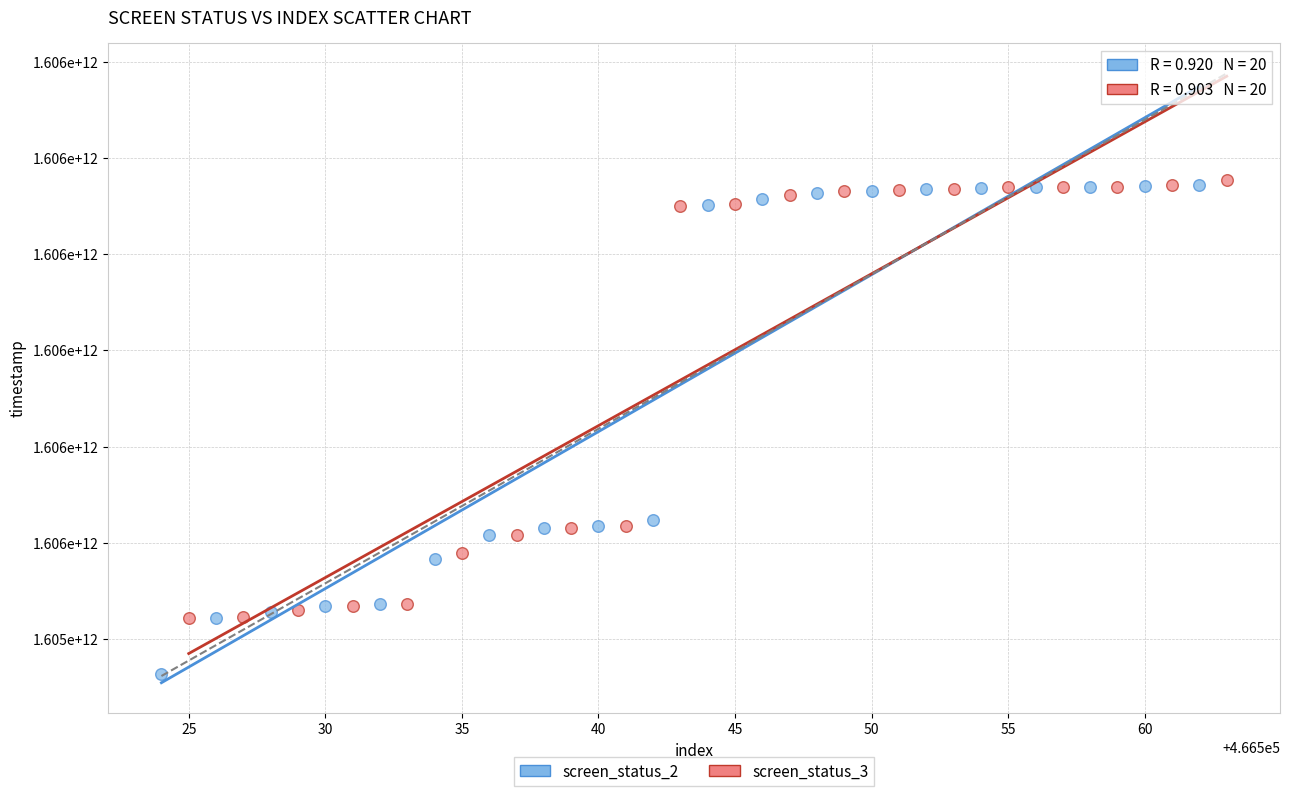

Which series contains the lowest Y value?

screen_status_2